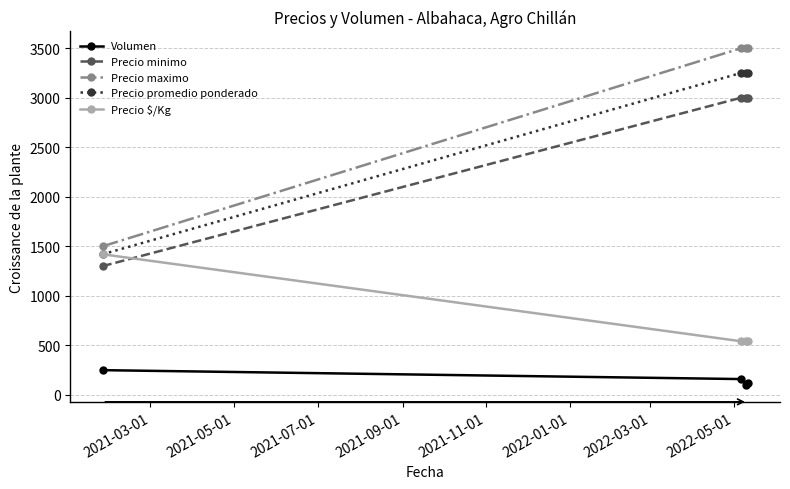

What is the value of the Precio $/Kg point at the 3rd from the left?

542